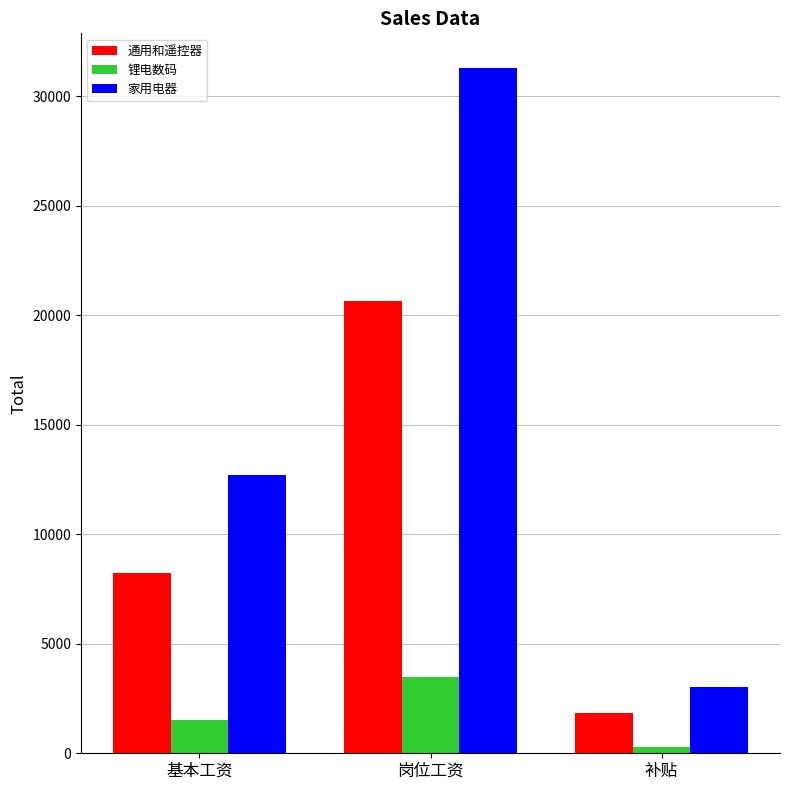

What is the smallest value displayed?

267.3